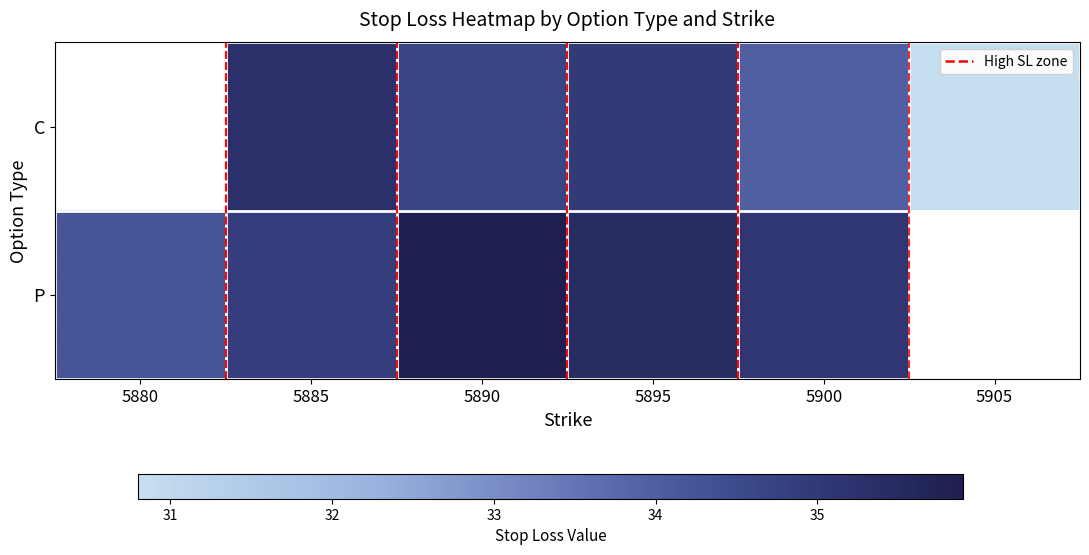

Where does the C series first go above 0?

5885